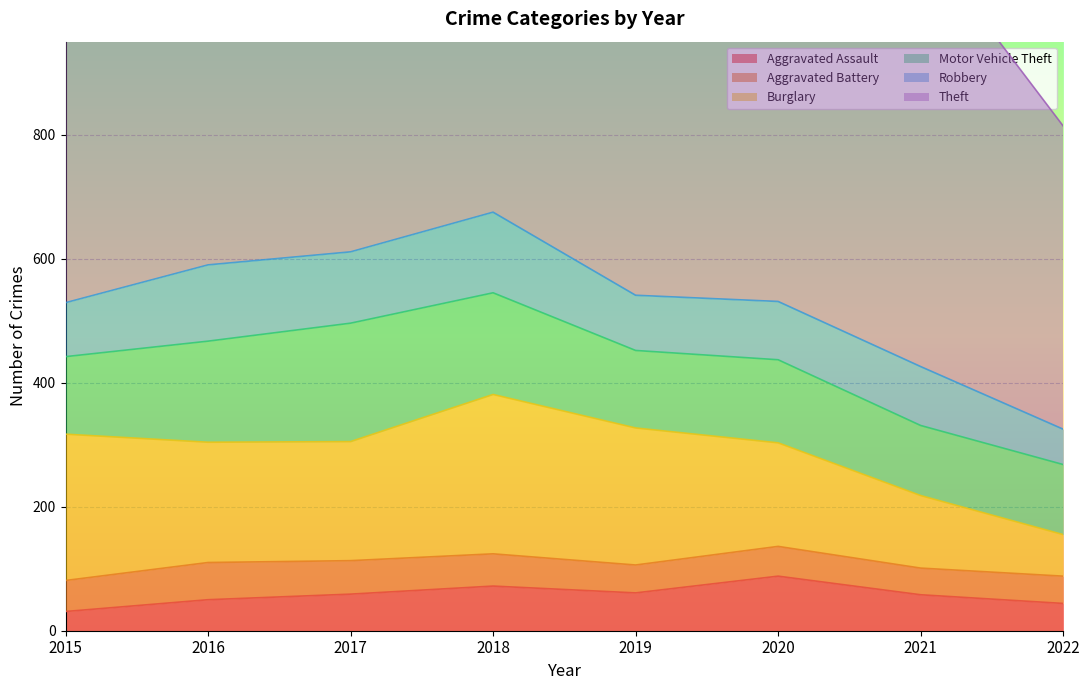

Rank the categories by Aggravated Battery value from highest to lowest.

2016, 2017, 2018, 2015, 2020, 2019, 2022, 2021